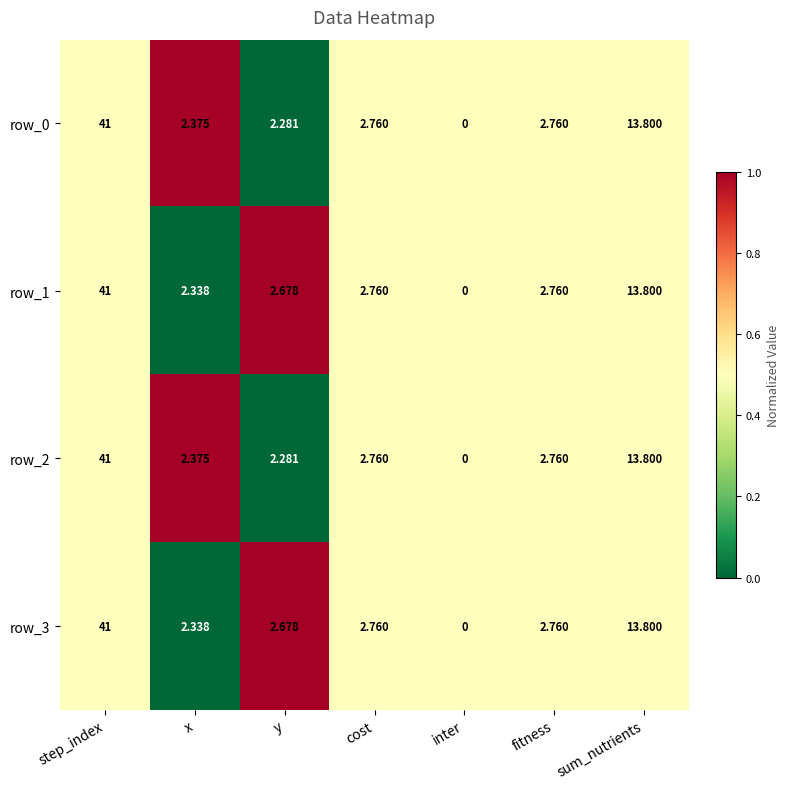

How many series are shown in this chart?

4